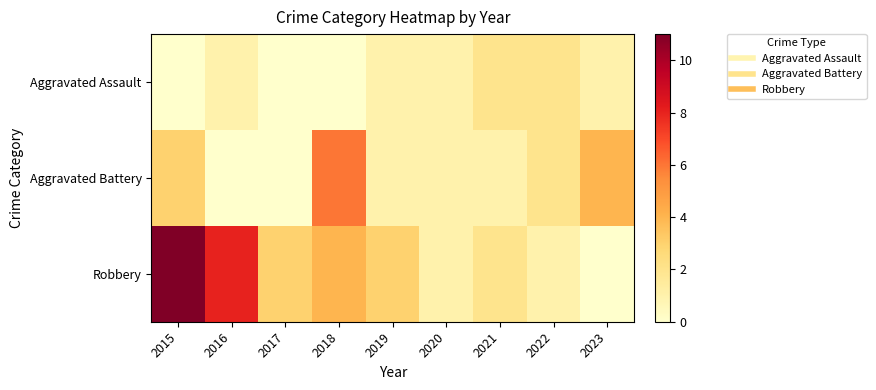

Count the number of categories in the chart.

9